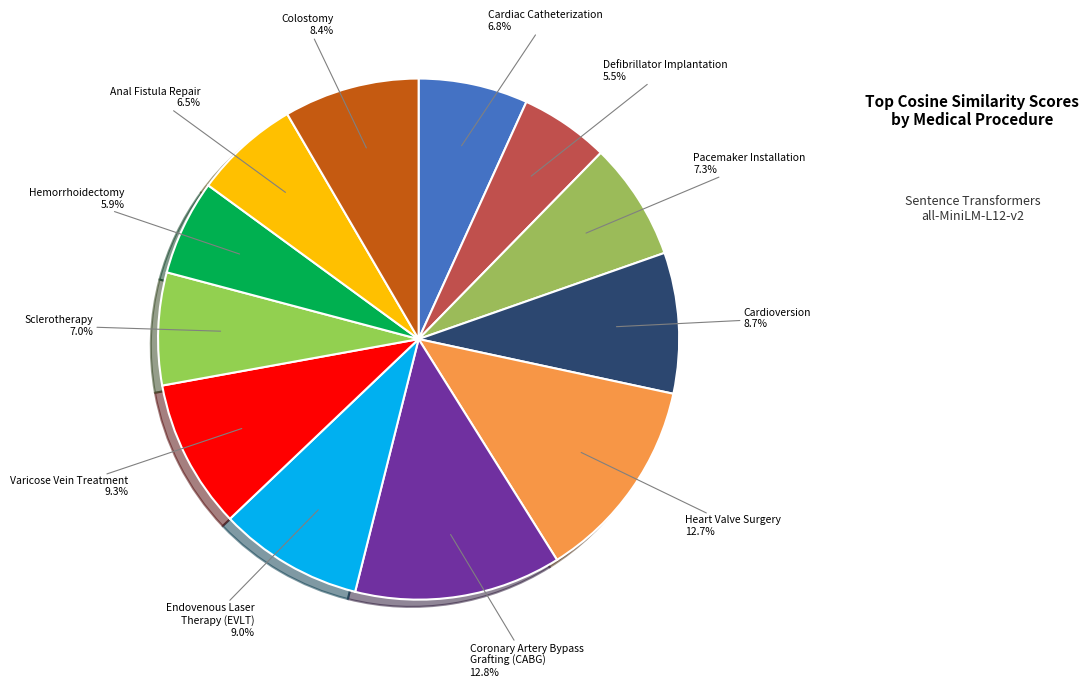

Rank the categories by value from lowest to highest.

Defibrillator Implantation, Hemorrhoidectomy, Anal Fistula Repair, Cardiac Catheterization, Sclerotherapy, Pacemaker Installation, Colostomy, Cardioversion, Endovenous Laser
Therapy (EVLT), Varicose Vein Treatment, Heart Valve Surgery, Coronary Artery Bypass
Grafting (CABG)